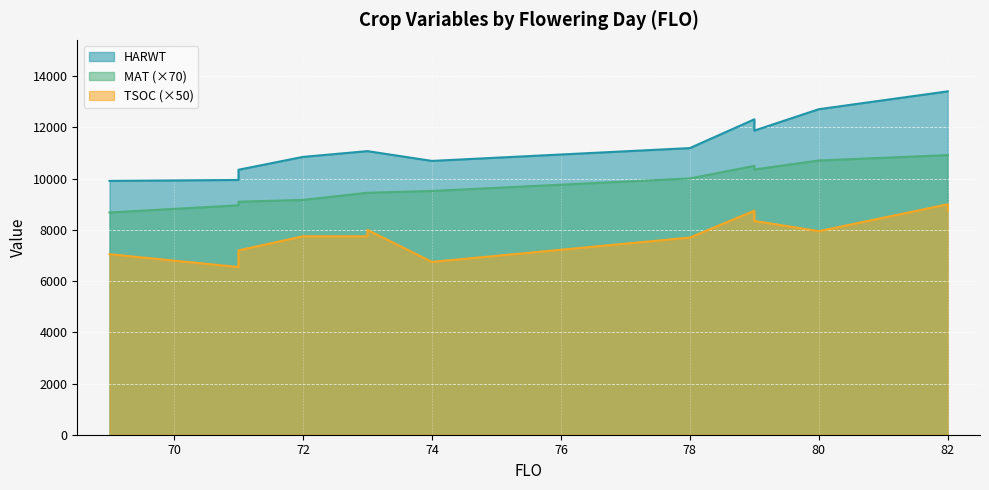

Where is TSOC nearest to the value 7775?

72